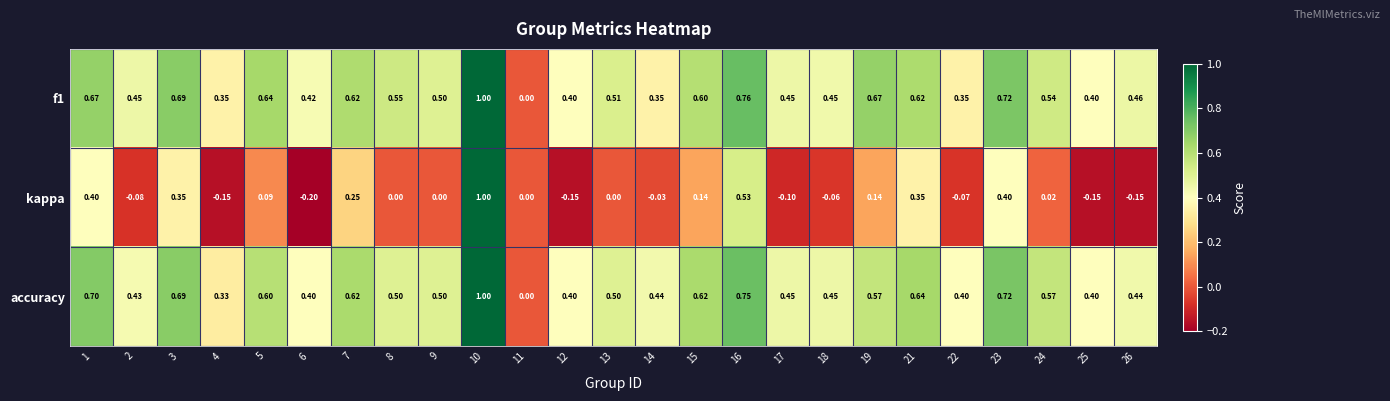

Is the value of accuracy at 1 greater than the value of f1 at 26?

Yes